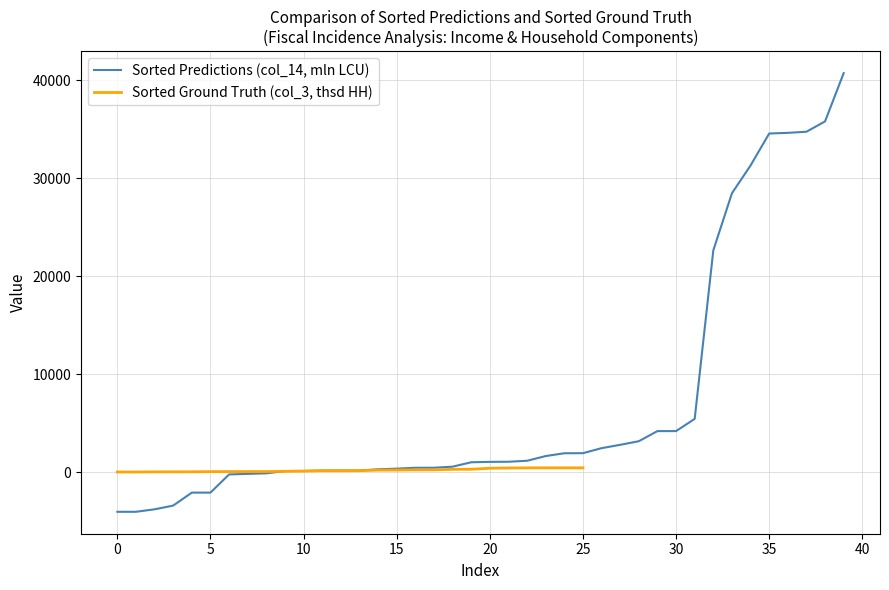

Between 12 and 14, which series saw the biggest shift?

Sorted Predictions